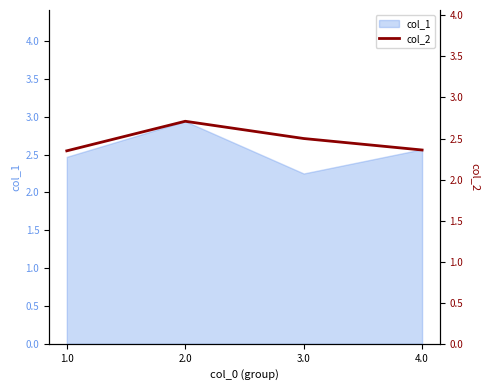

List the labels in order of value, smallest first.

1.0, 4.0, 3.0, 2.0